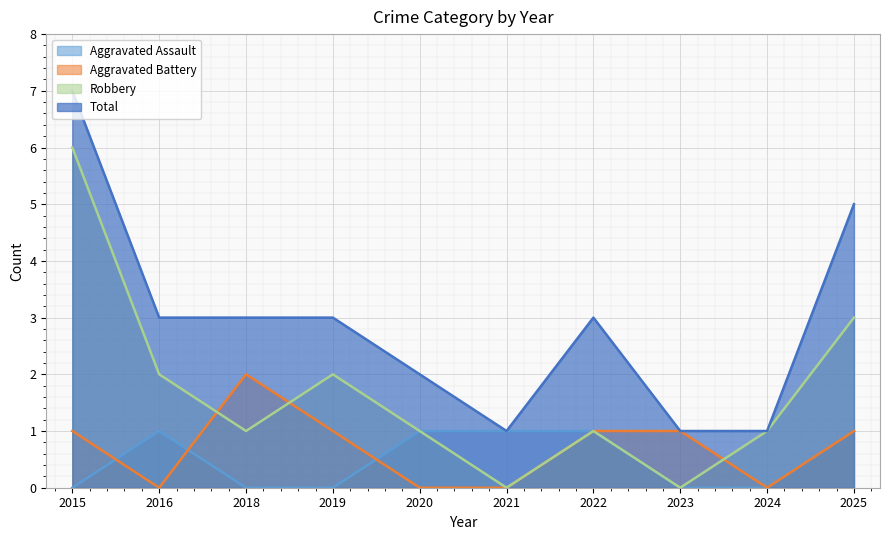

Is the value of Aggravated Assault at 2018 greater than the value of Total at 2018?

No